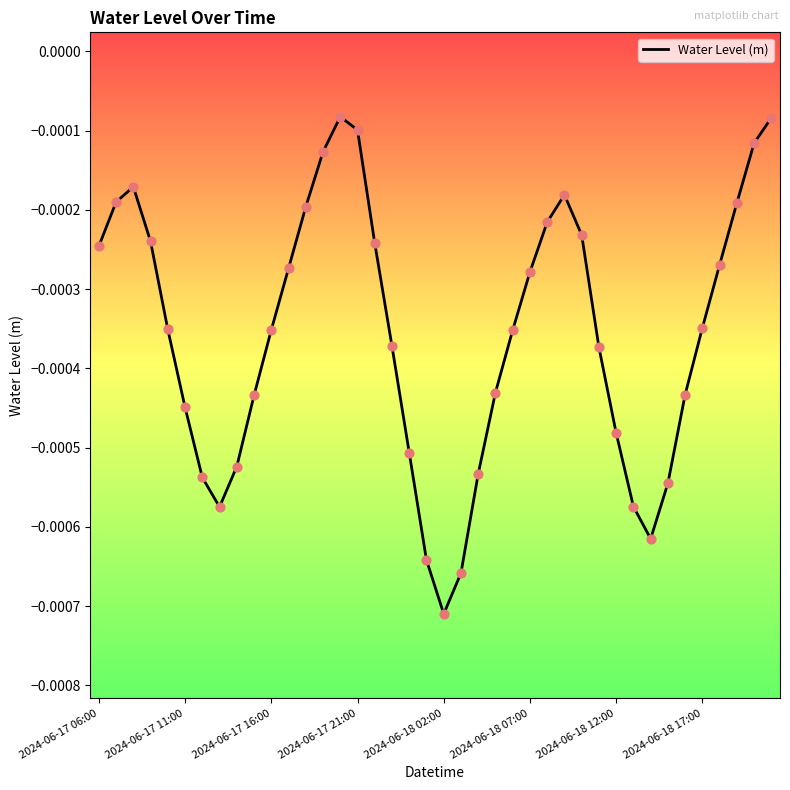

How many lines are shown in the chart?

1